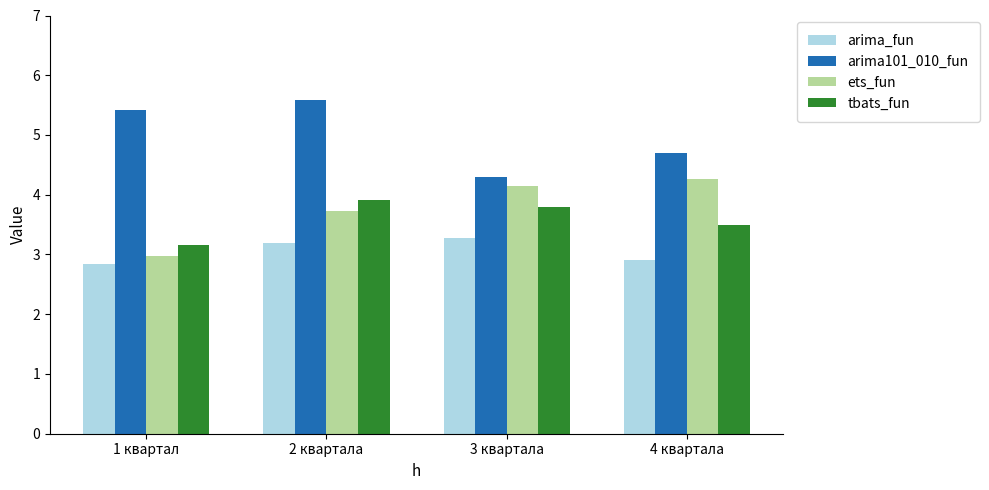

Between 1 квартал and 2 квартала, which series saw the biggest shift?

ets_fun